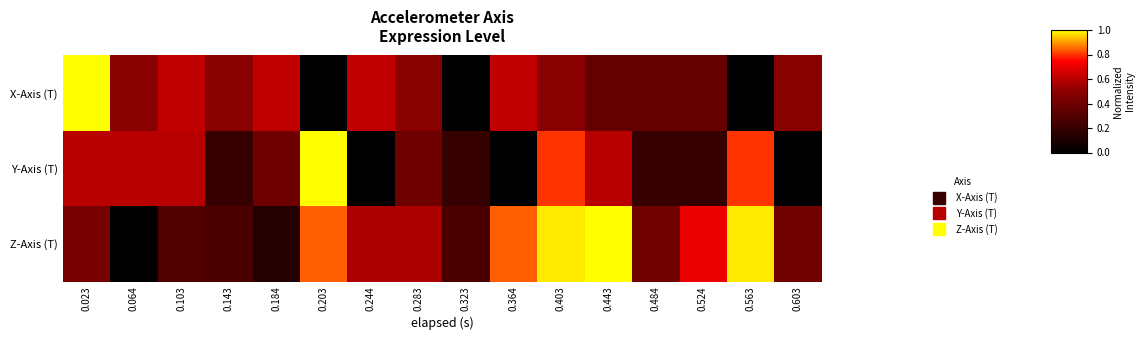

List the series in order of their overall mean, highest first.

Z-Axis (T), X-Axis (T), Y-Axis (T)